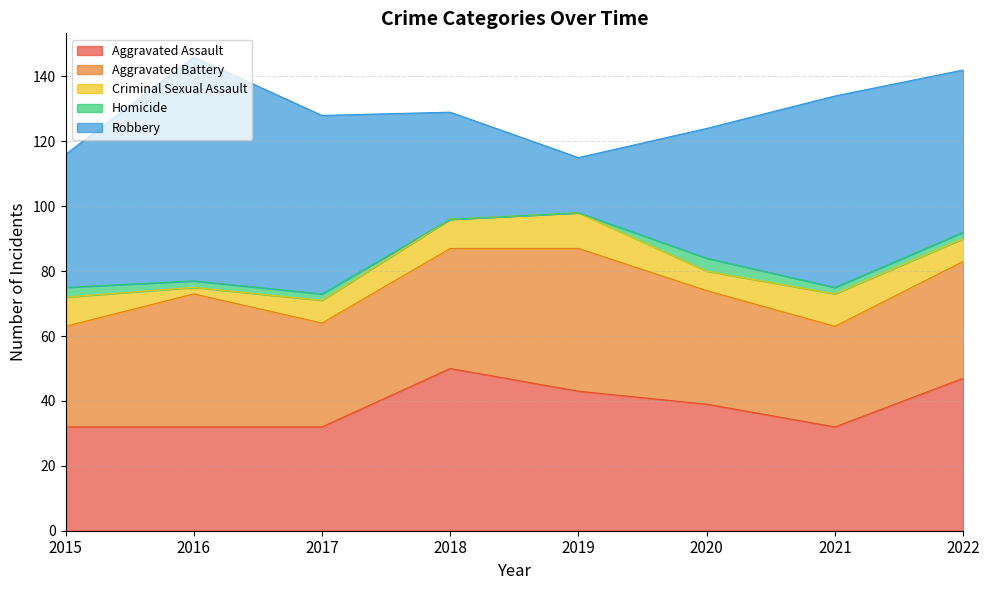

Count the number of categories in the chart.

8